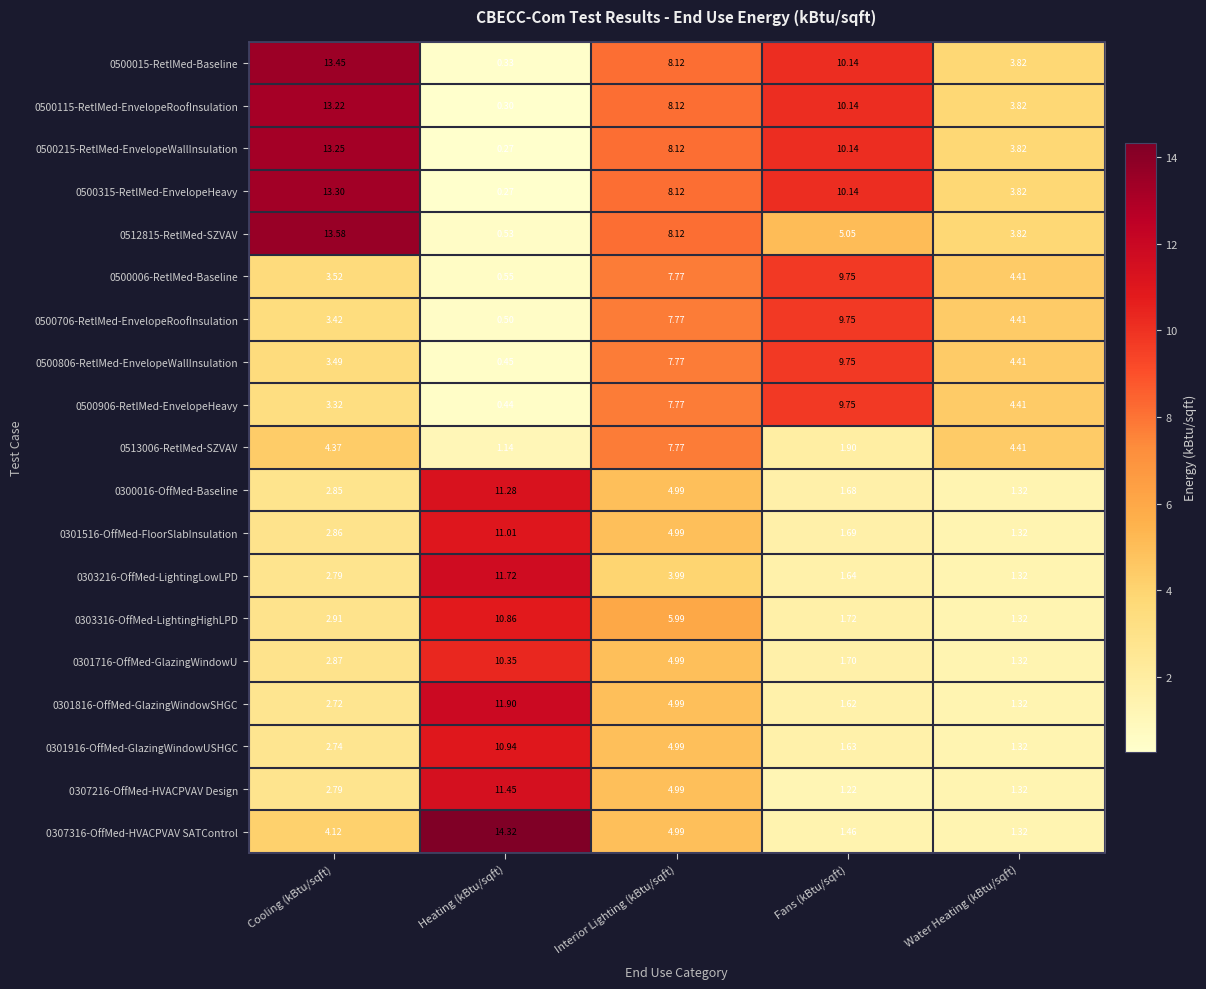

What is the spread (max minus min) of values at Water Heating (kBtu/sqft)?

3.1